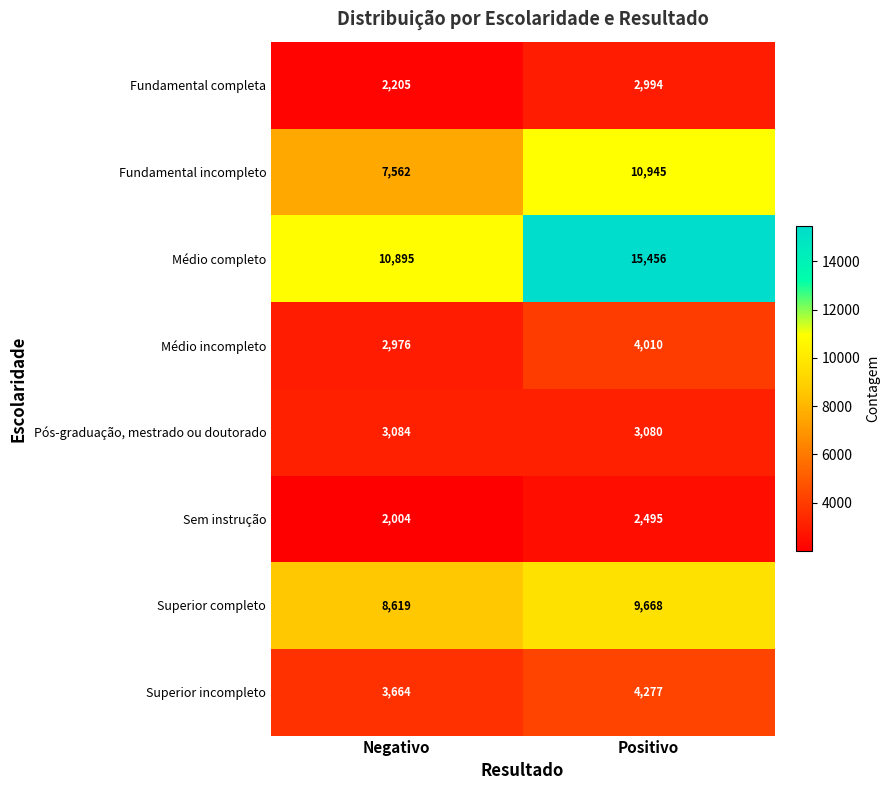

What is the sum of the Superior incompleto values at Positivo and Negativo?

7941